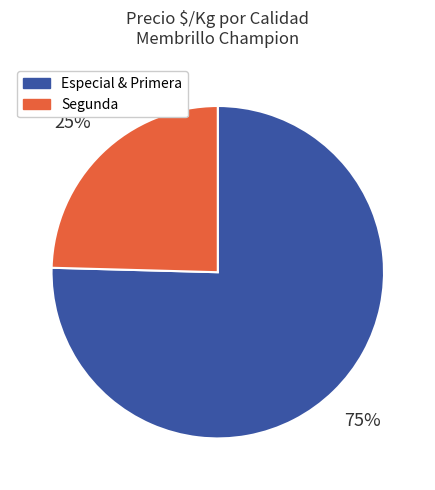

To the nearest percent, what is the average slice percentage?

50%